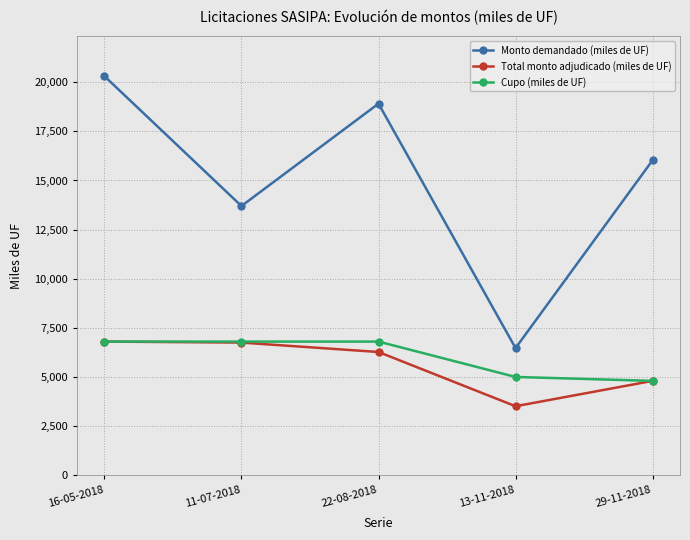

What is the approximate value of Total monto adjudicado (miles de UF) at 16-05-2018?

6800